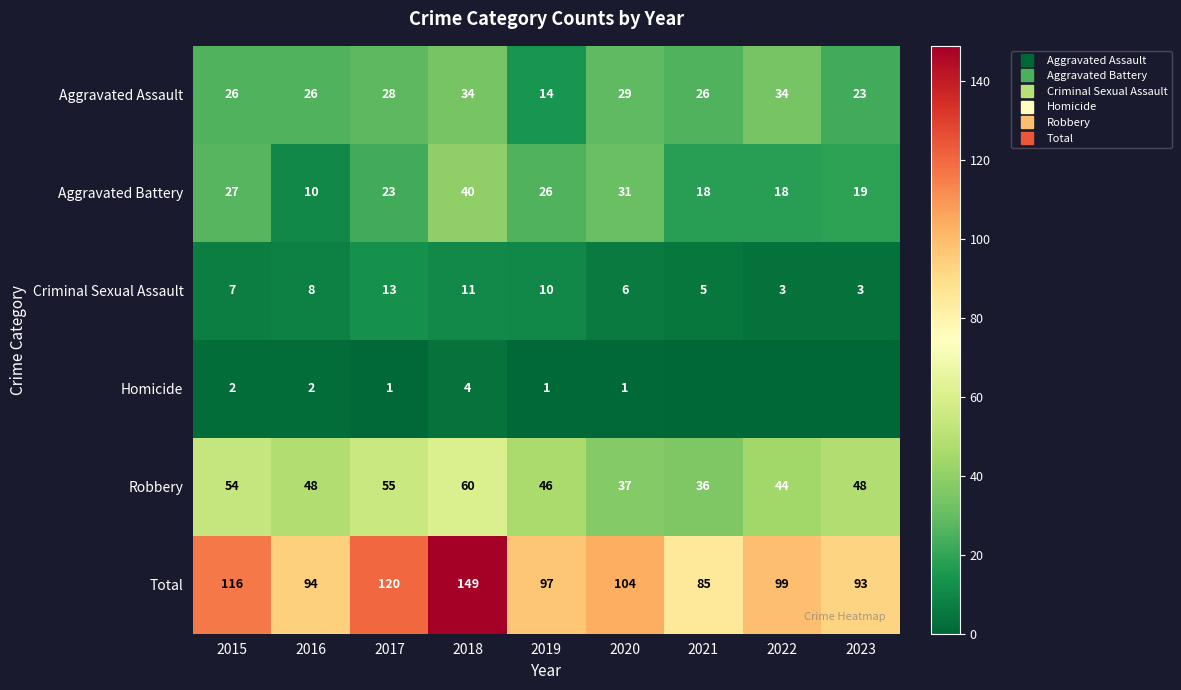

True or false: Homicide has a value of 0 at 2023.

True